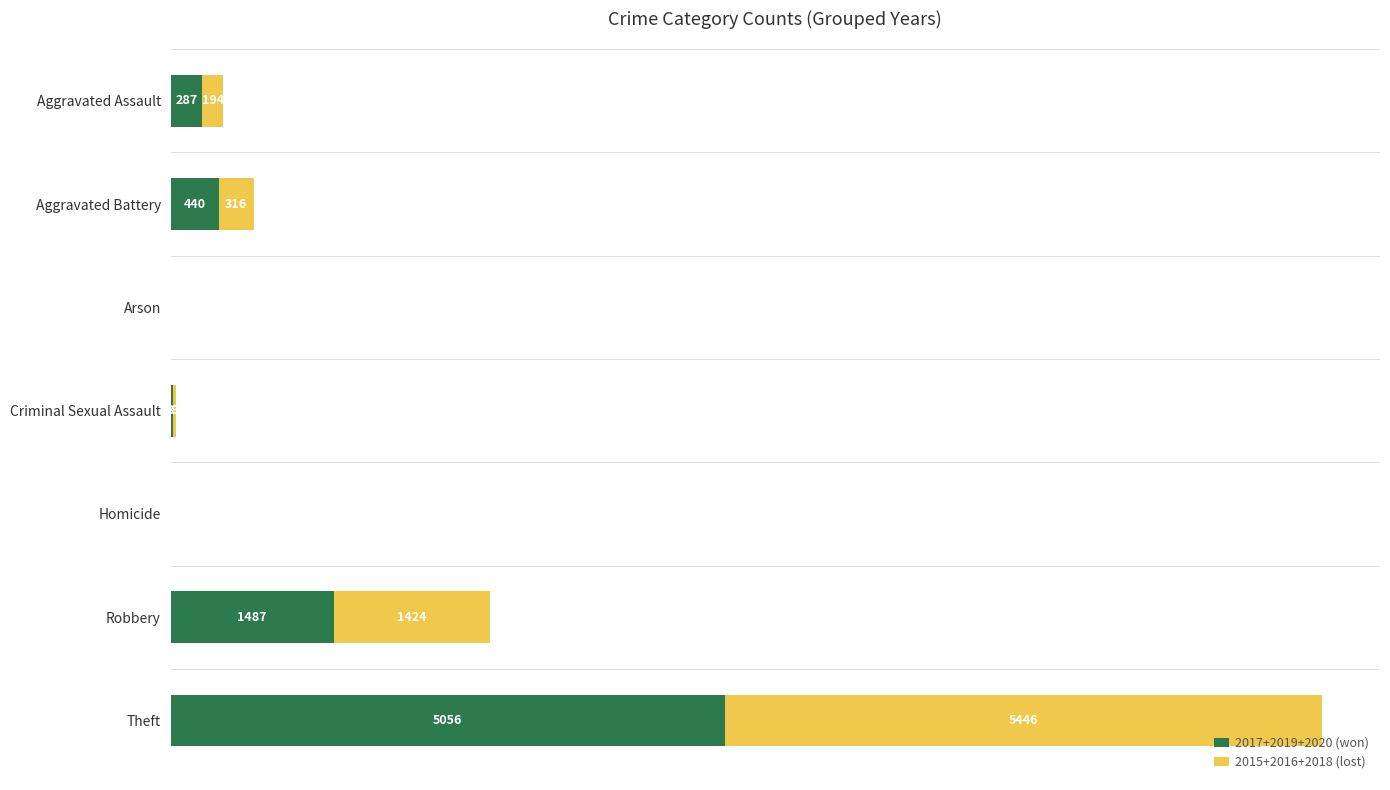

What is the sum of the 2017+2019+2020 (won) values at Aggravated Battery and Aggravated Assault?

727